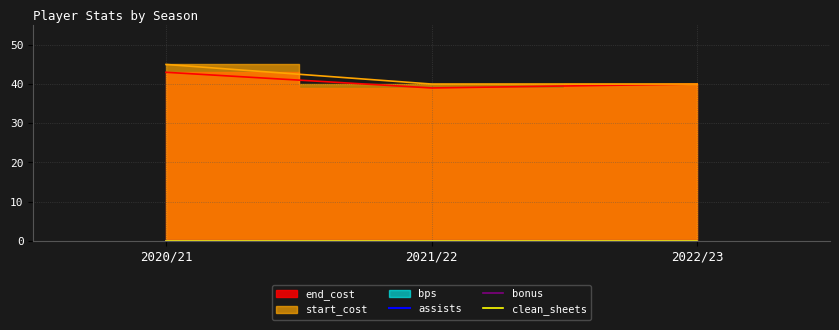

What is the total value across all series at 2020/21?

88